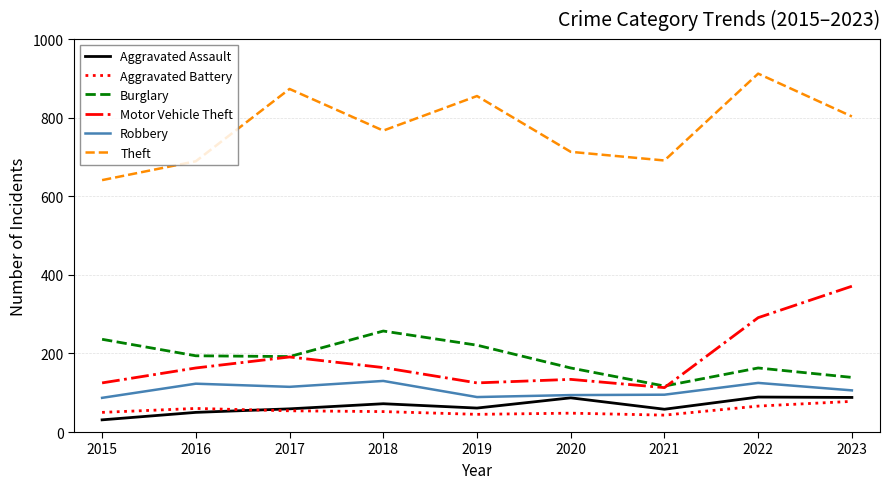

What is the minimum value shown in the chart?

31